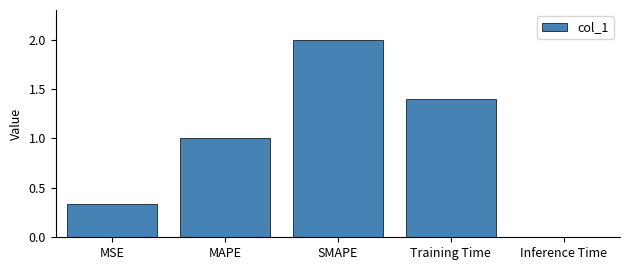

What is the label of the 2nd bar from the left?

MAPE